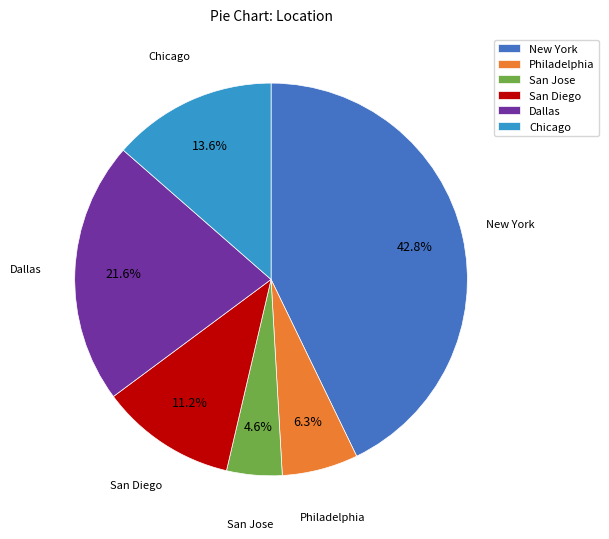

Is there a majority slice in this chart?

No